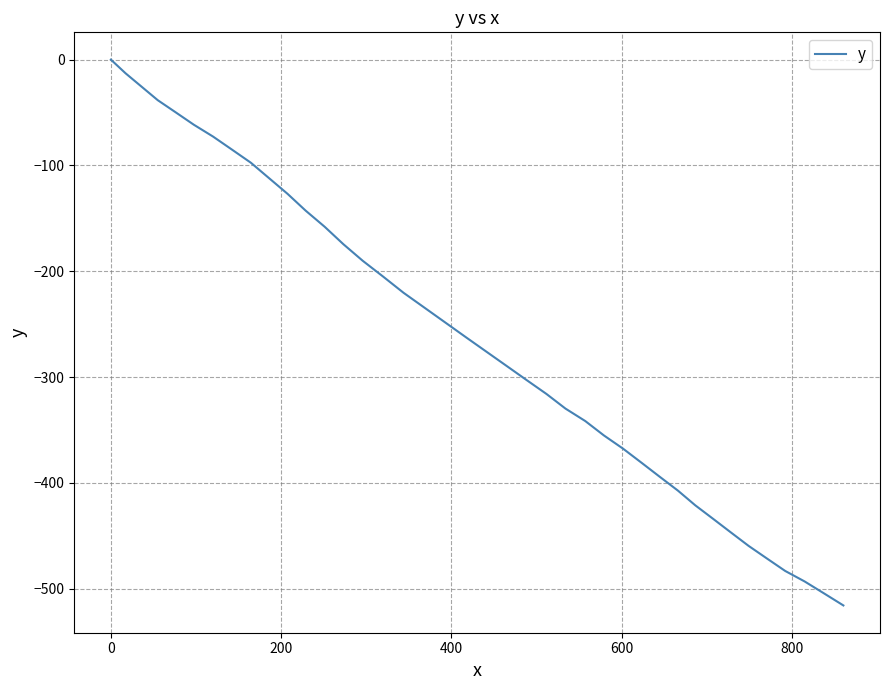

How many lines are shown in the chart?

1